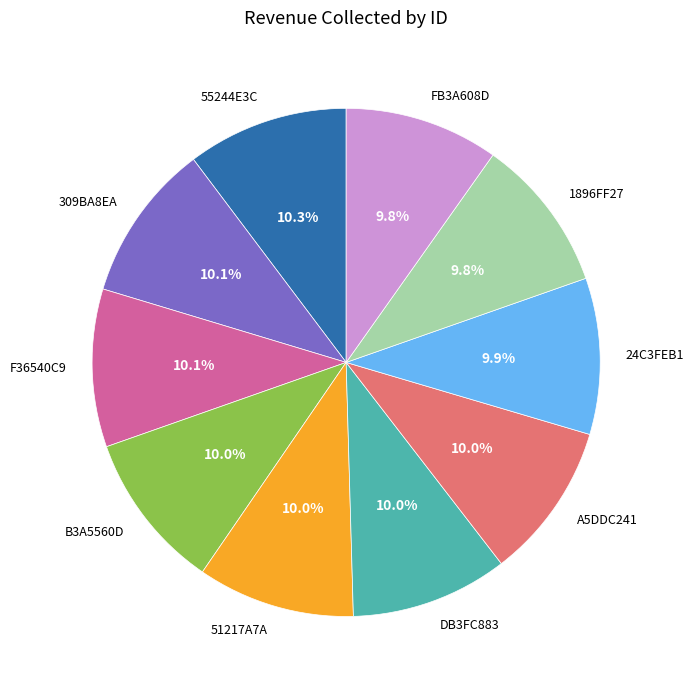

What is the ratio of the value at A5DDC241 to the value at 55244E3C?

1.0